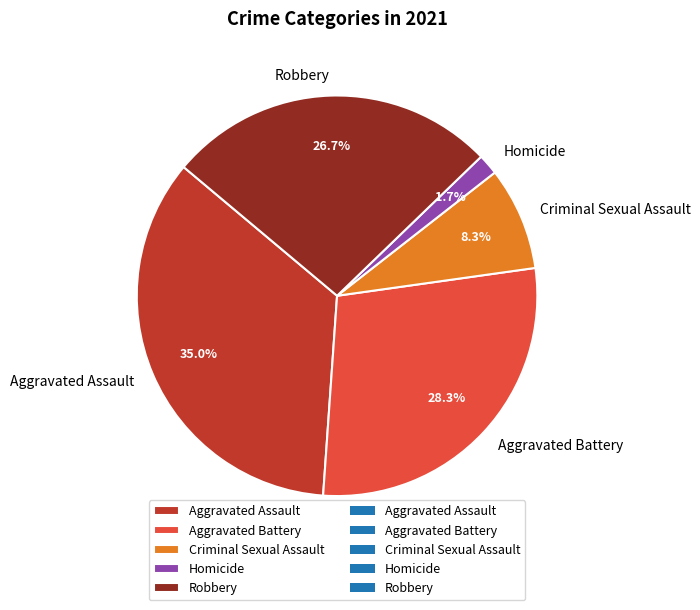

Is there a majority slice in this chart?

No